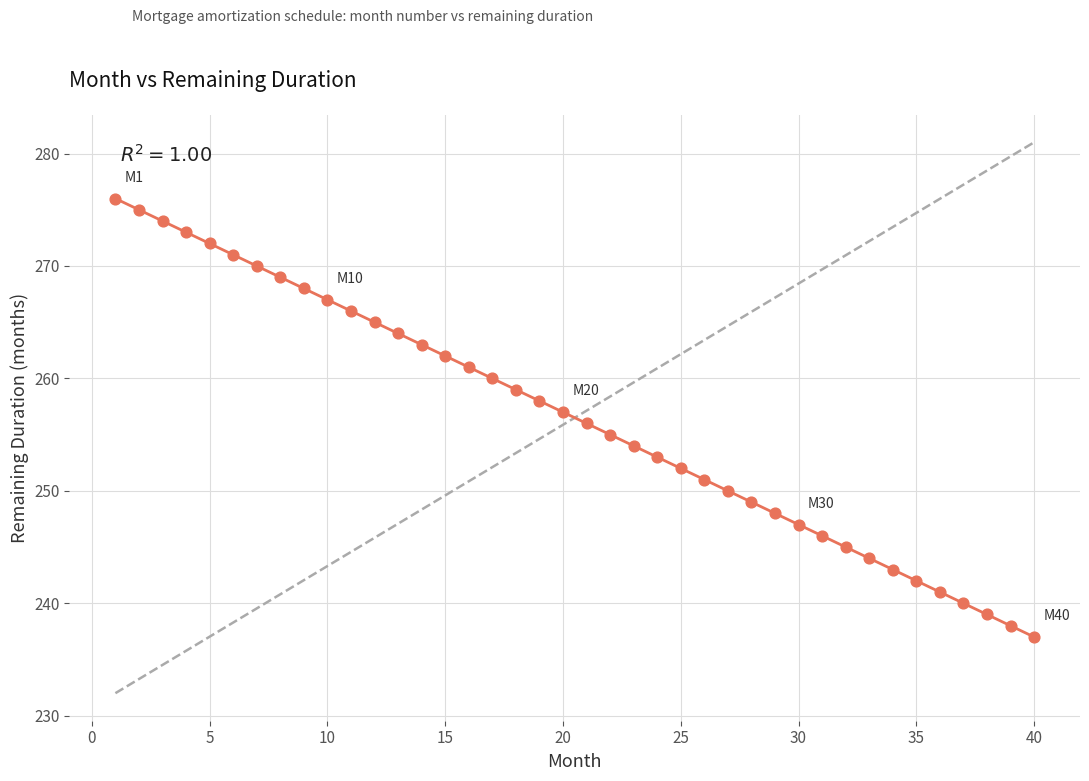

What is the range of Y values (max minus min)?

39